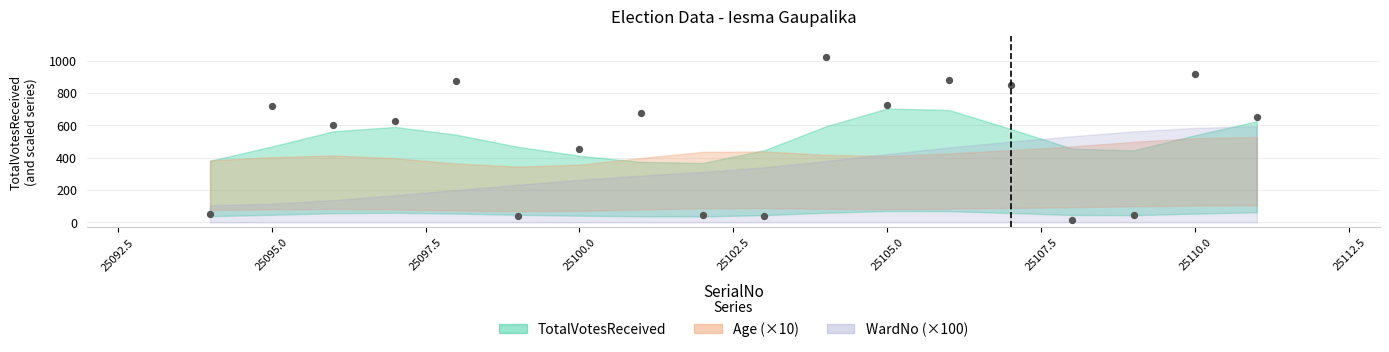

What Y value in the scatter plot is closest to 520?

456